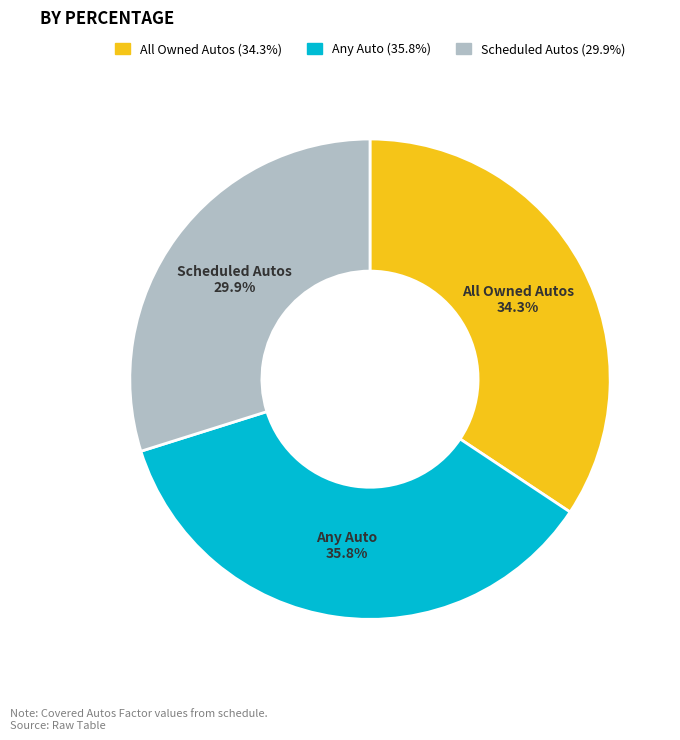

Rank the categories by value from highest to lowest.

Any Auto, All Owned Autos, Scheduled Autos